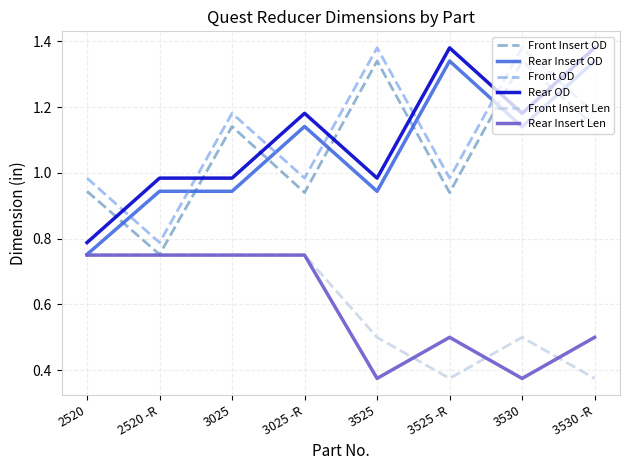

Rank the series at 3530 from highest to lowest value.

Front OD, Front Insert OD, Rear OD, Rear Insert OD, Front Insert Len, Rear Insert Len